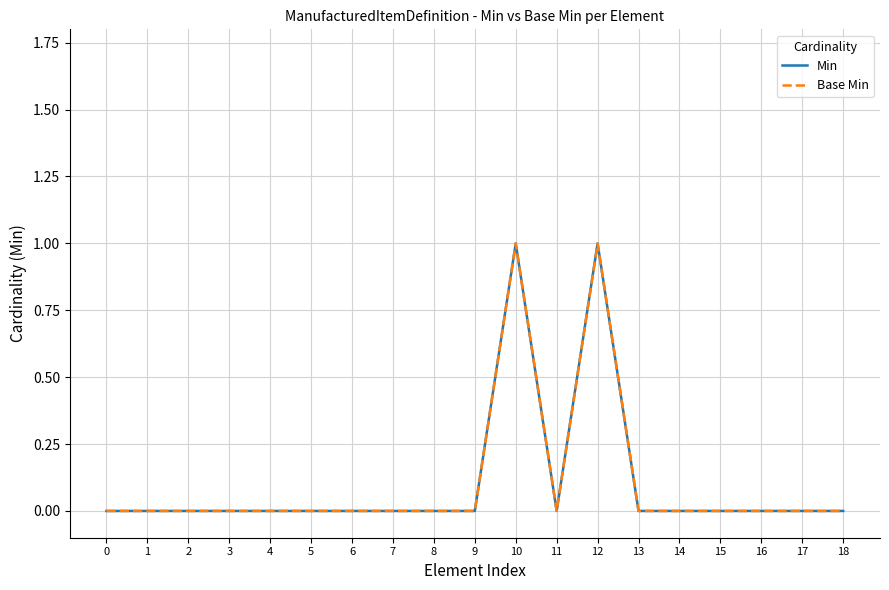

Which category has the highest value in the Base Min series?

10